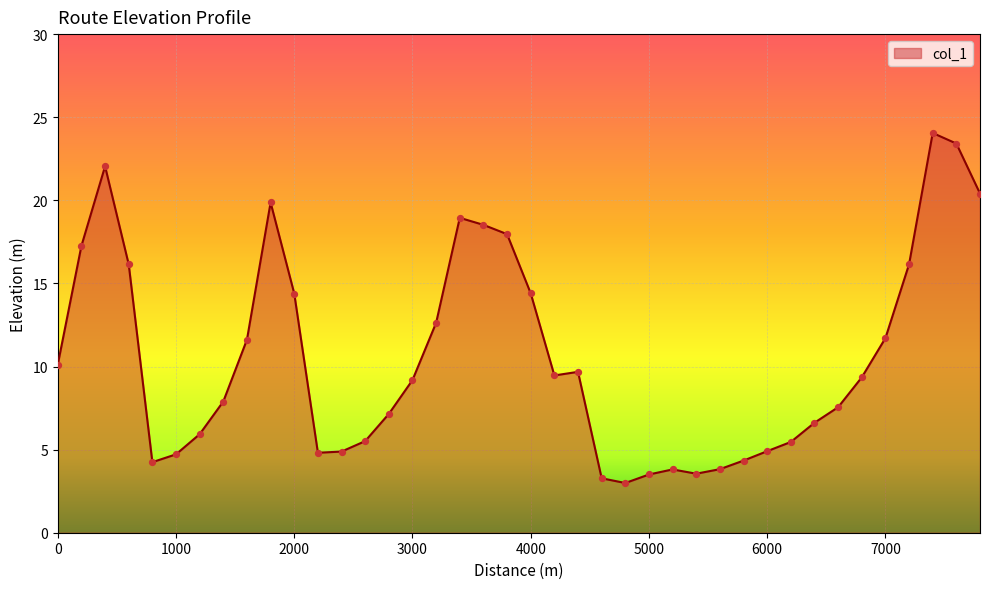

What is the maximum value shown in the chart?

24.1